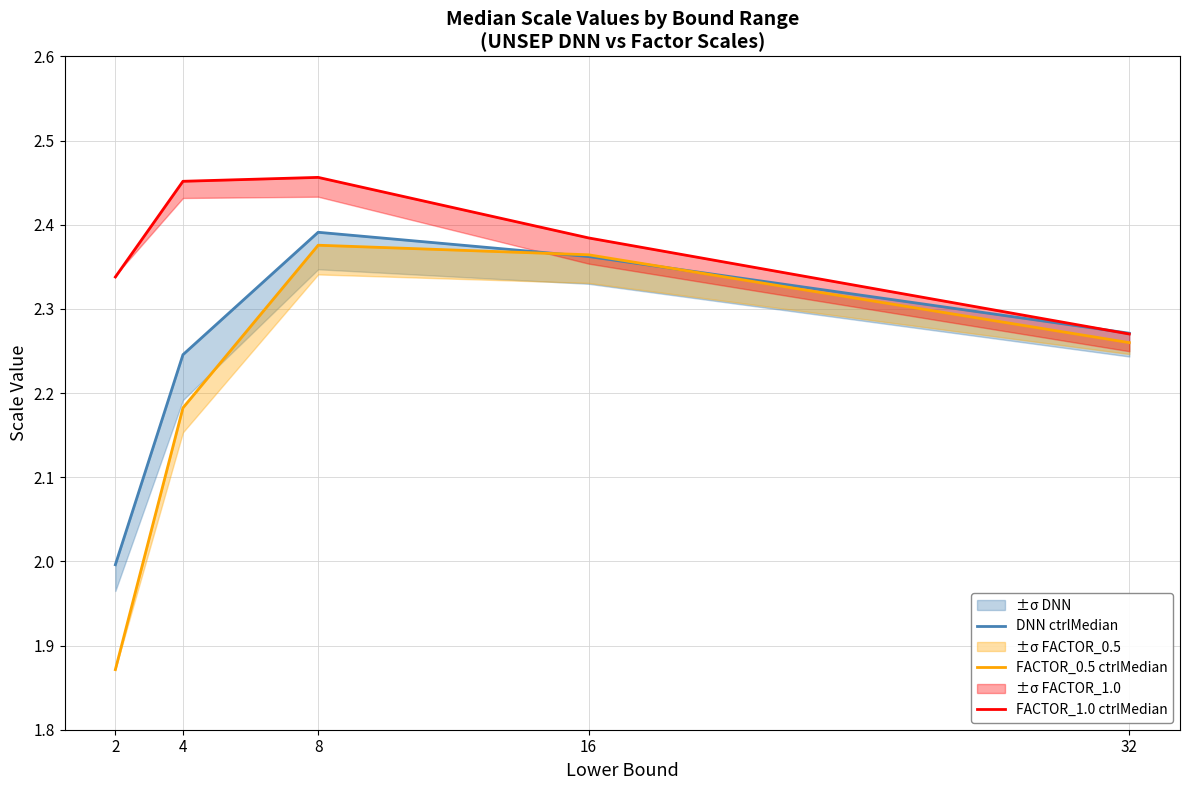

The value of FACTOR_1.0 ctrlMedian at 4 is 2.5. True or false?

True